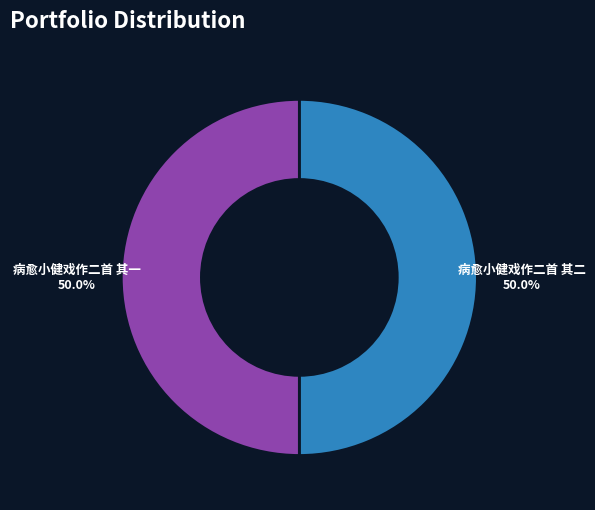

How many slices are in this pie chart?

2